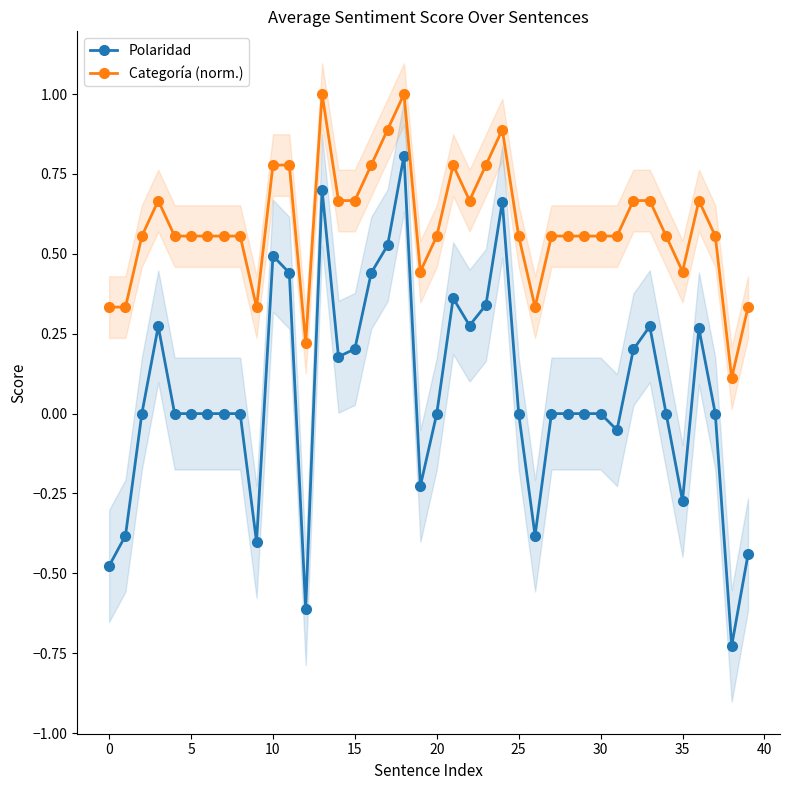

At how many categories does at least one series exceed 0?

40